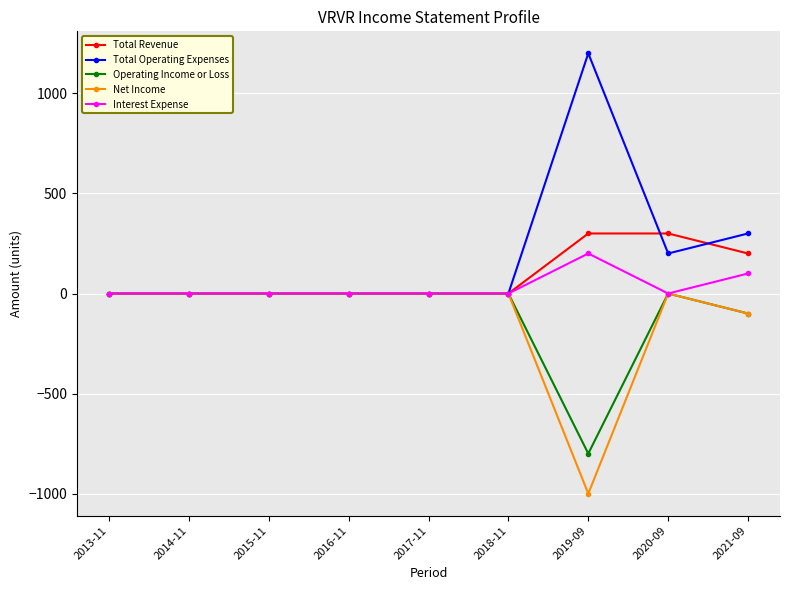

The Total Operating Expenses series shows 0 at 2013-11. True or false?

True